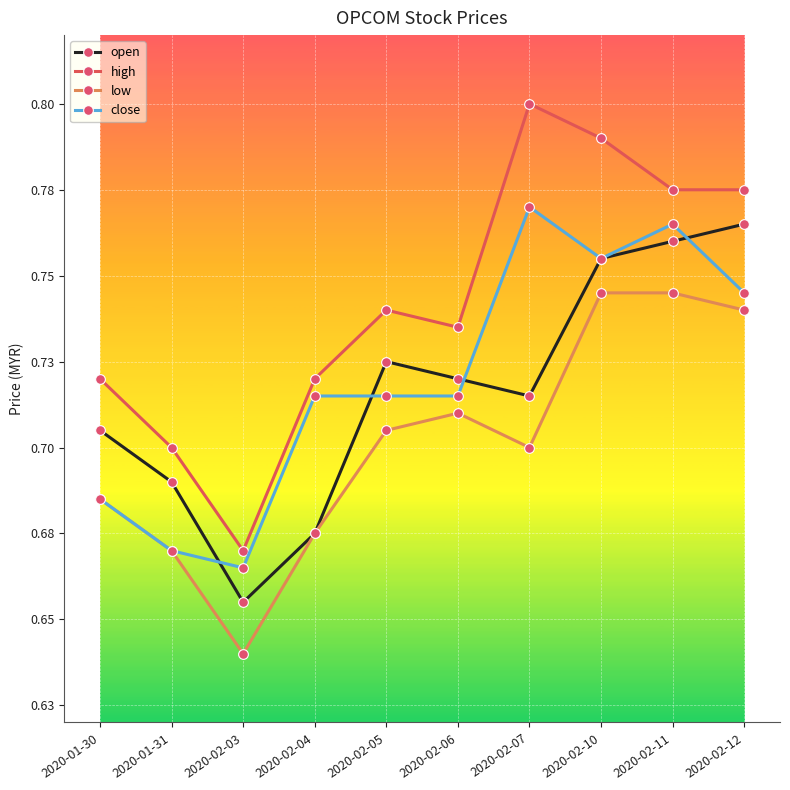

List the series in order of their peak value, lowest first.

low, open, close, high